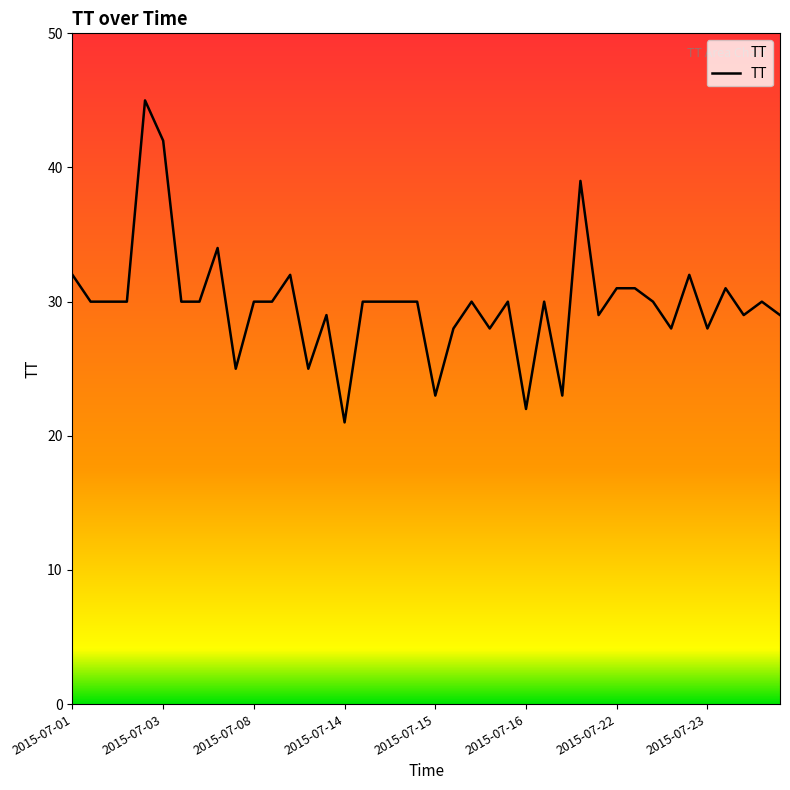

What is the greatest value displayed?

45